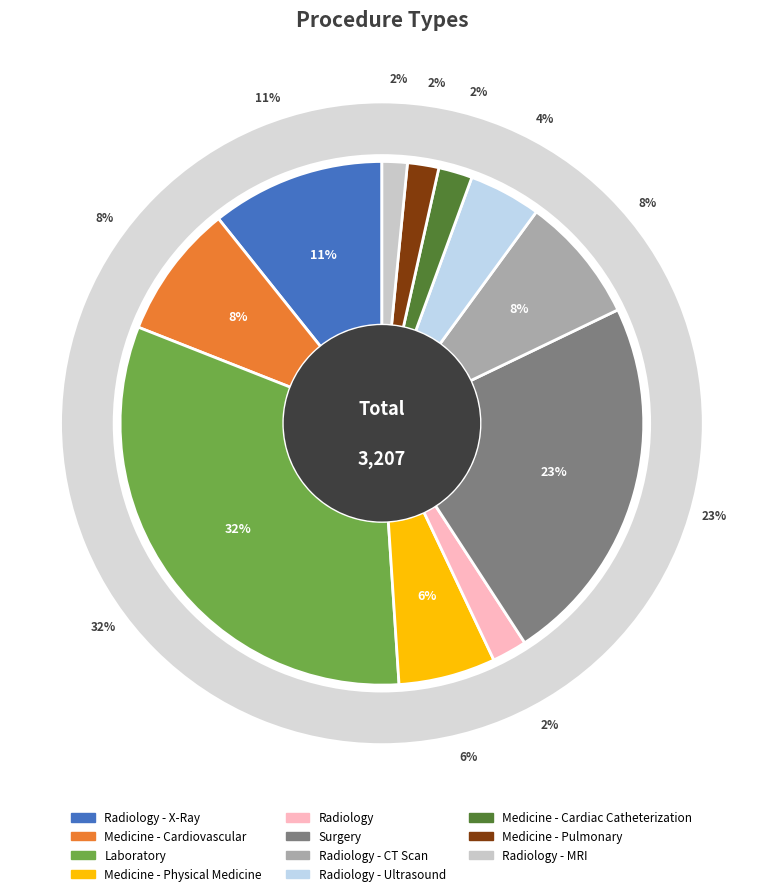

Is the sum of Radiology - Ultrasound and Laboratory greater than half?

No